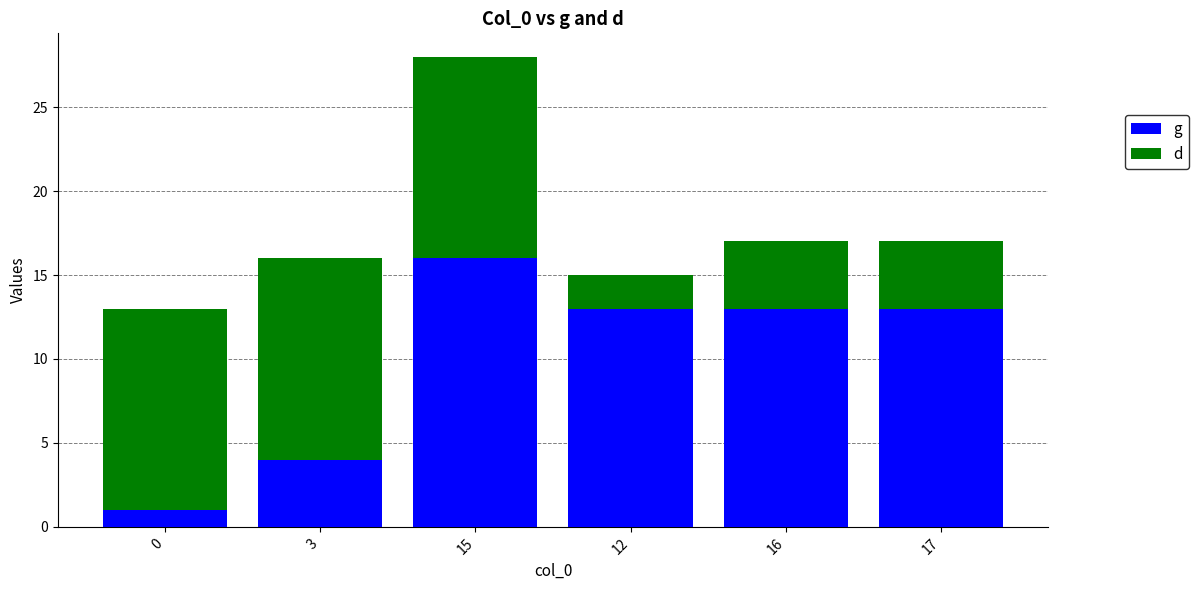

True or false: g has a value of 13 at 16.

True